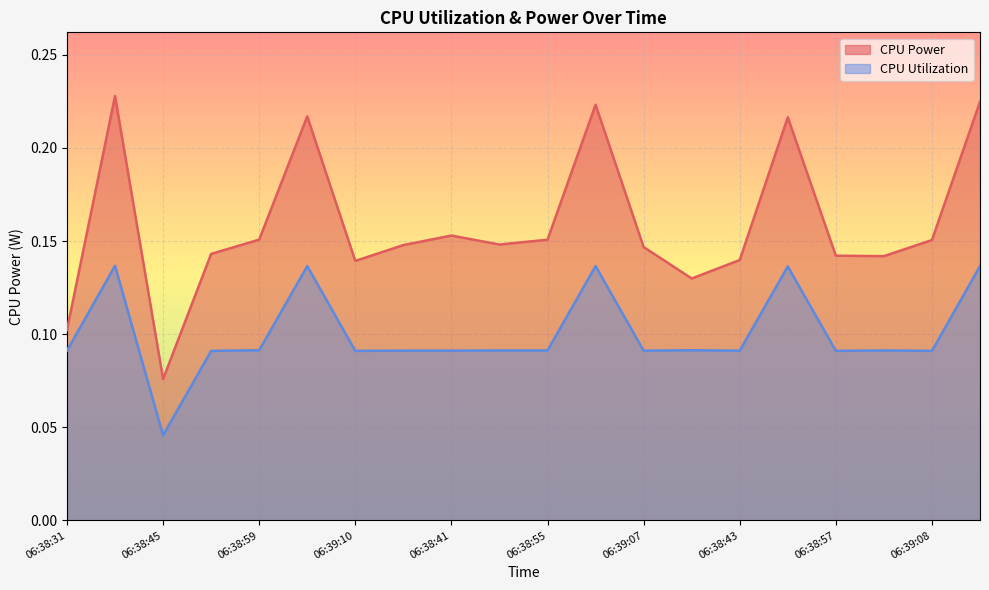

How many series are shown in this chart?

2